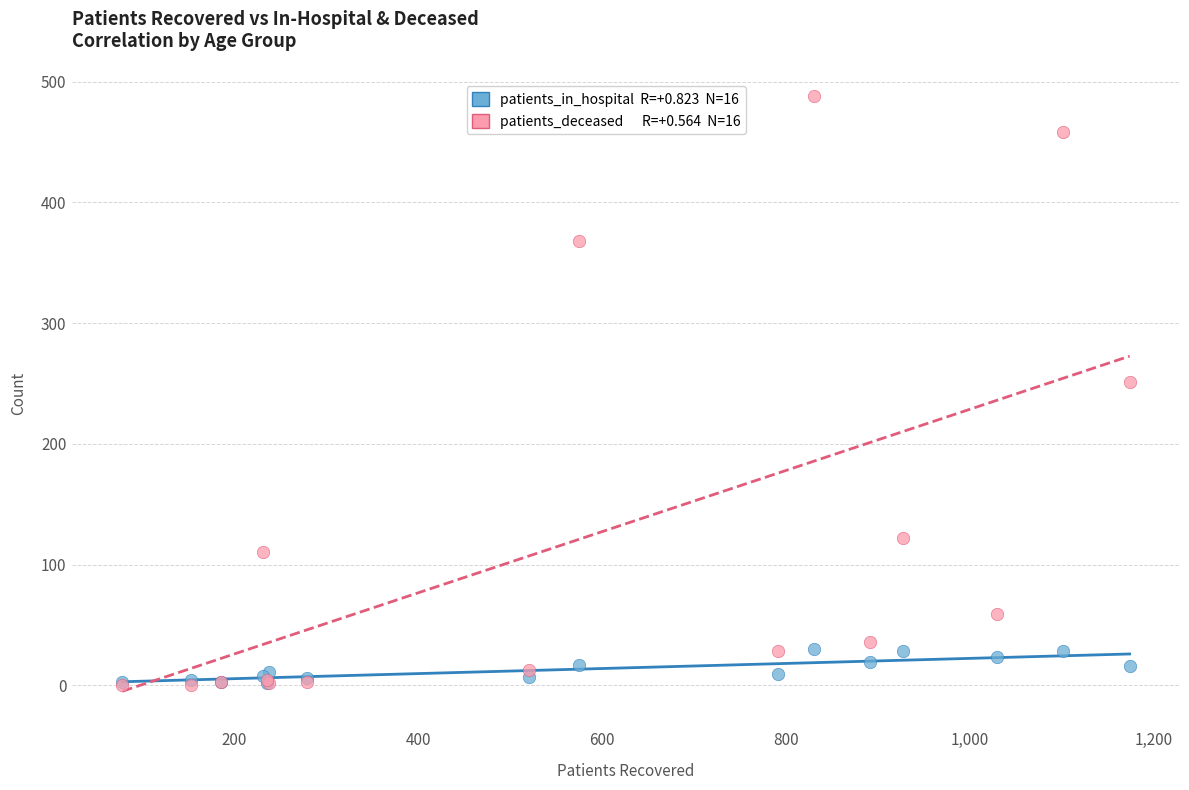

Across all series, what Y value is closest to 244?

251